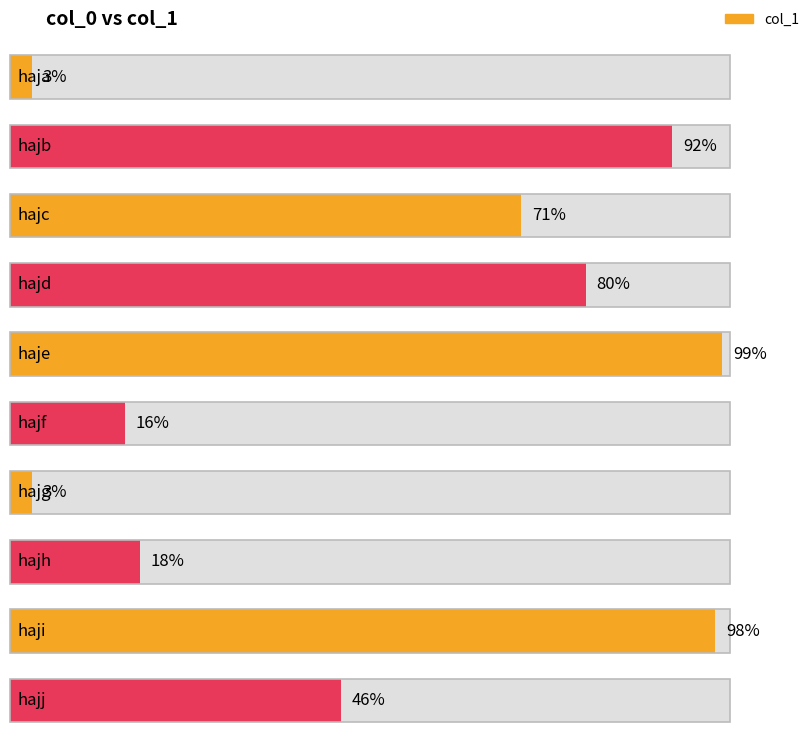

Between hajf and haje, which is larger?

haje